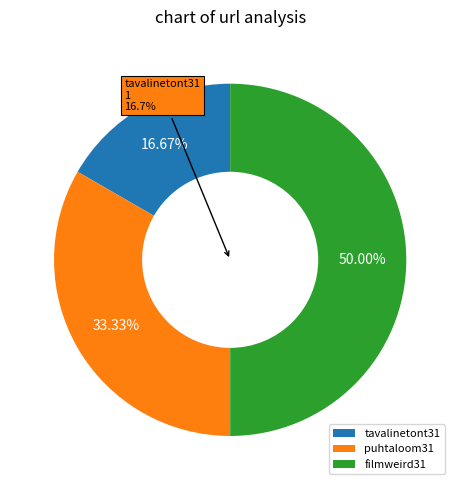

To the nearest percent, what portion does puhtaloom31 represent?

33%